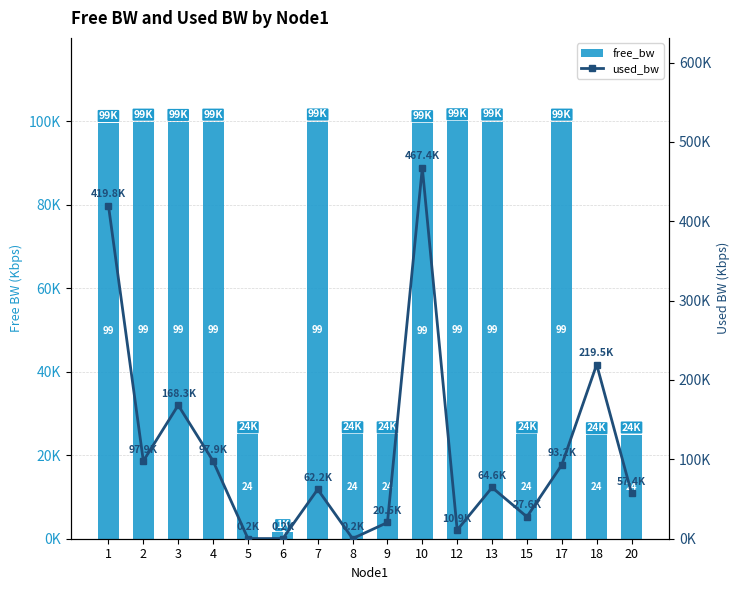

Is it true that free_bw equals 889.9 at 6?

False